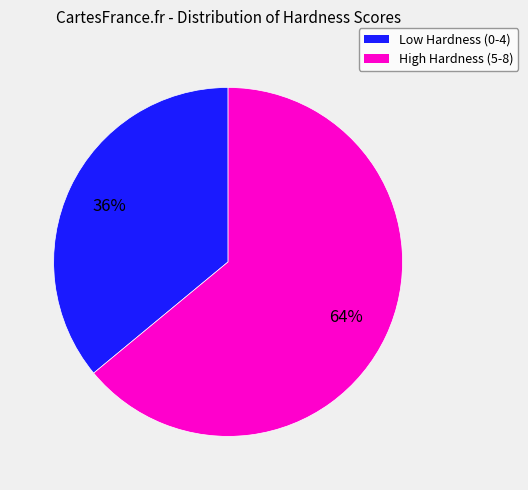

Is there a majority slice in this chart?

Yes